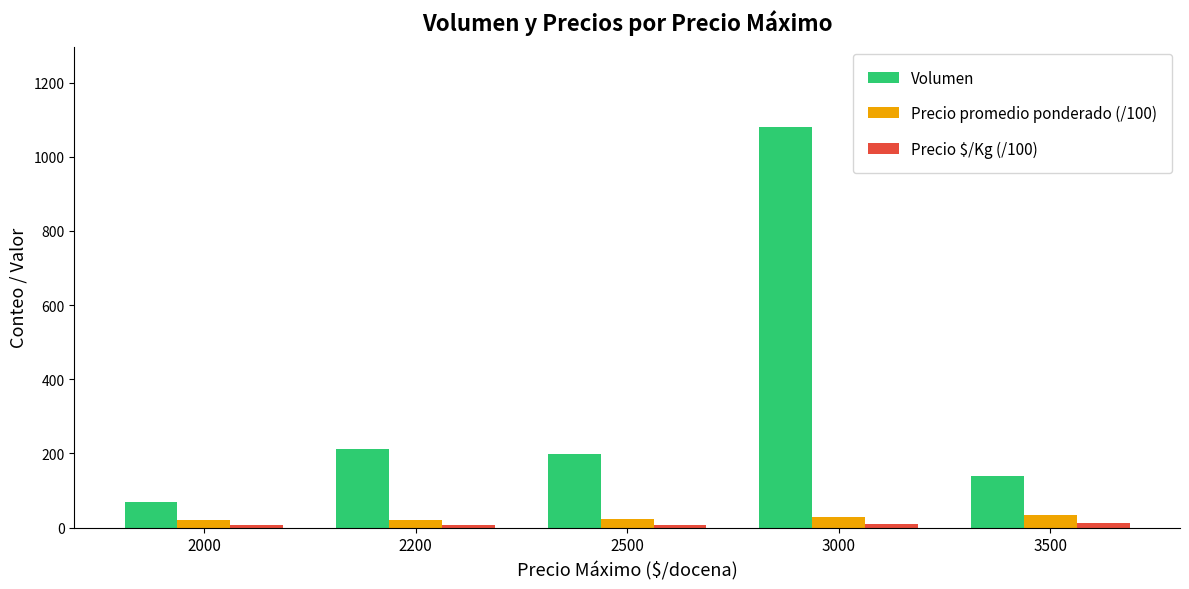

What is the maximum value shown in the chart?

1081.0